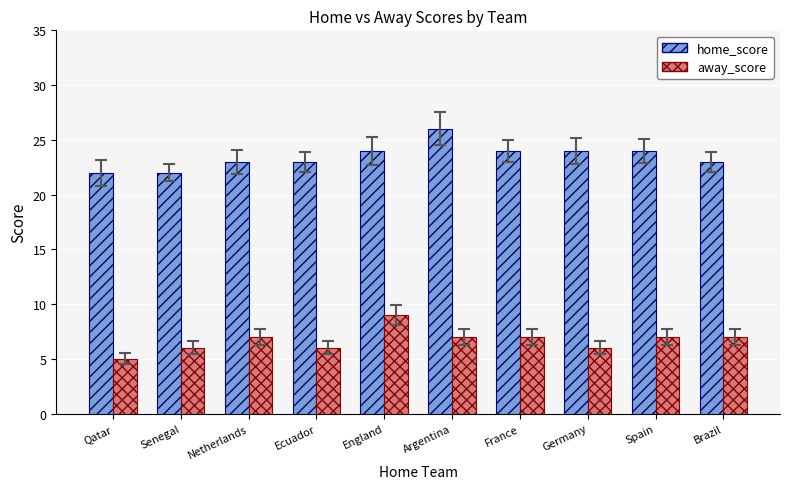

What is the highest value of the away_score series?

9